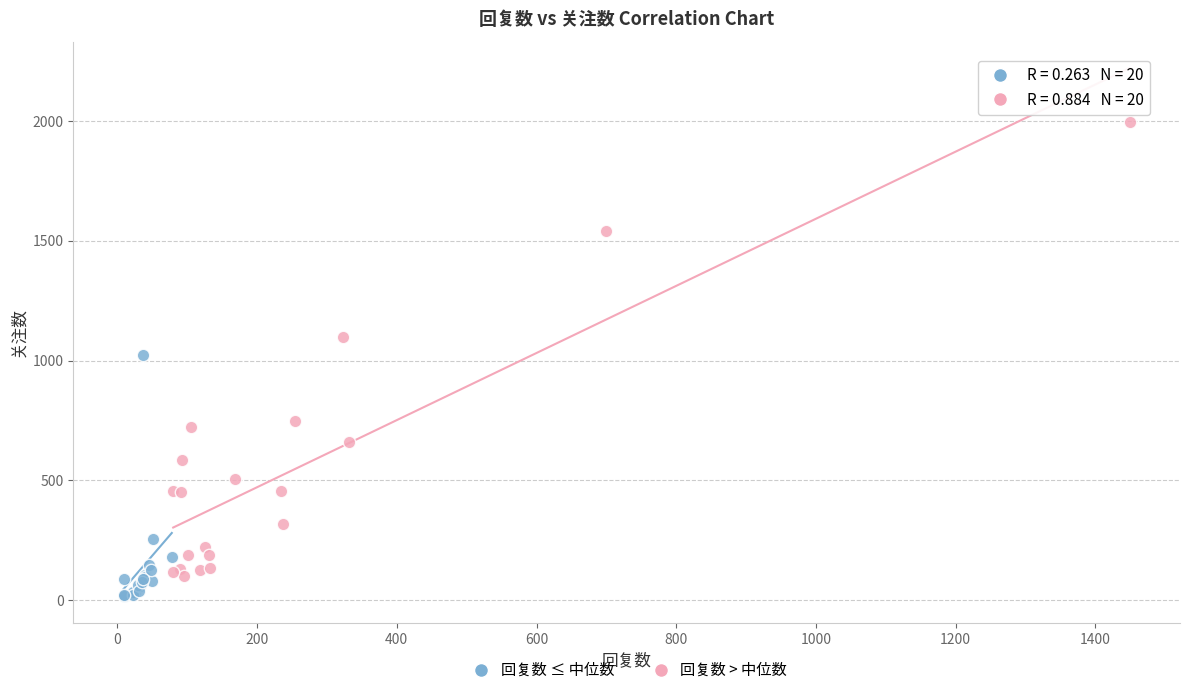

Which series has the largest Y range (max minus min)?

回复数 > 中位数